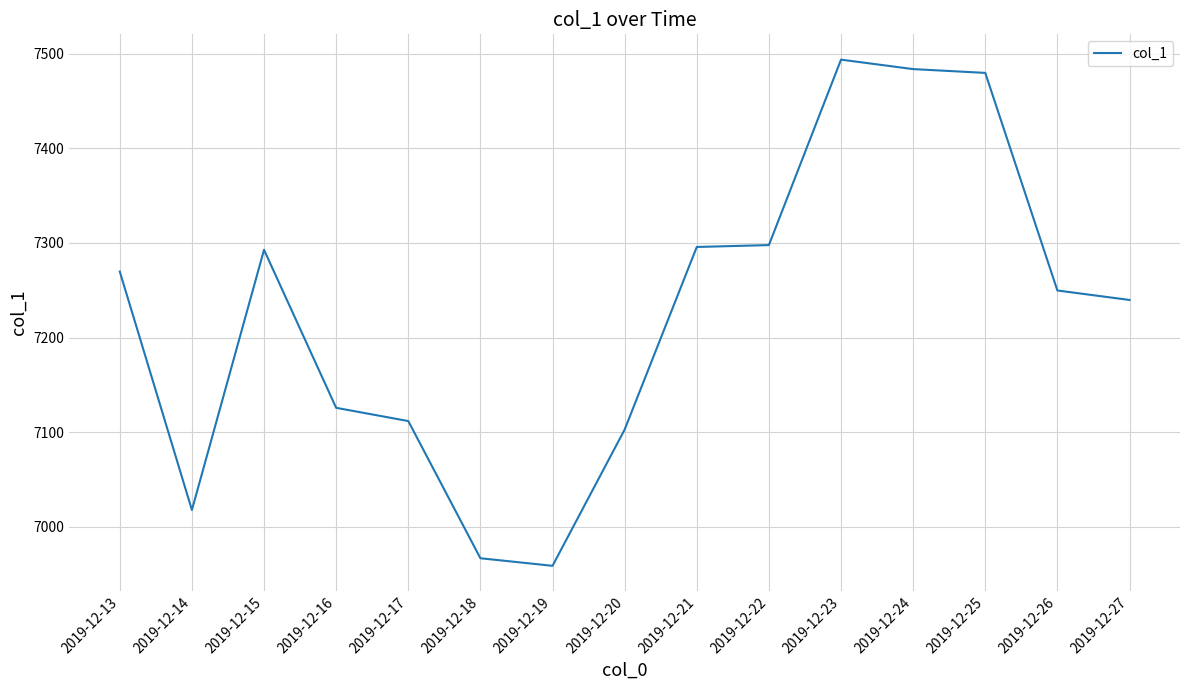

Where is the data nearest to the value 7226?

2019-12-27